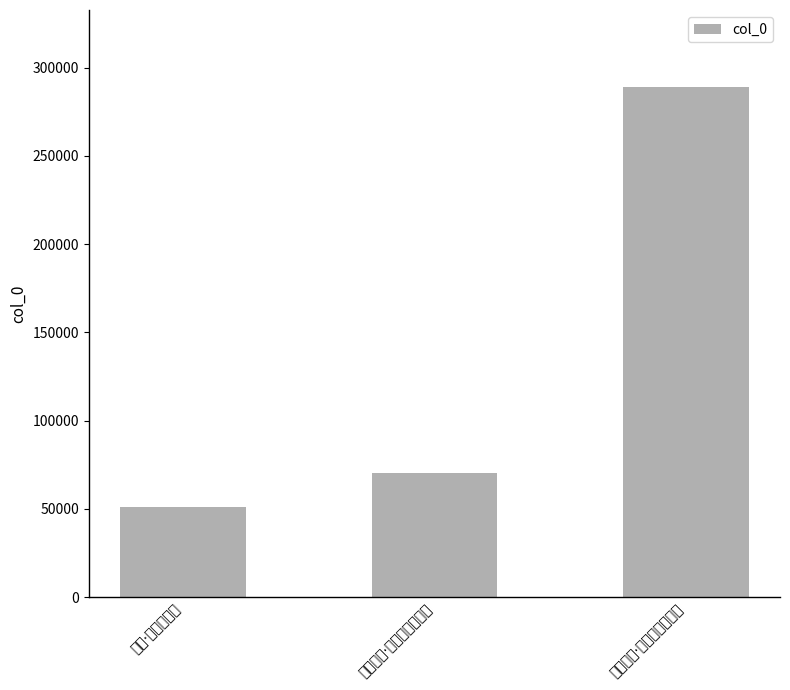

What is the difference between the maximum and minimum values?

238395